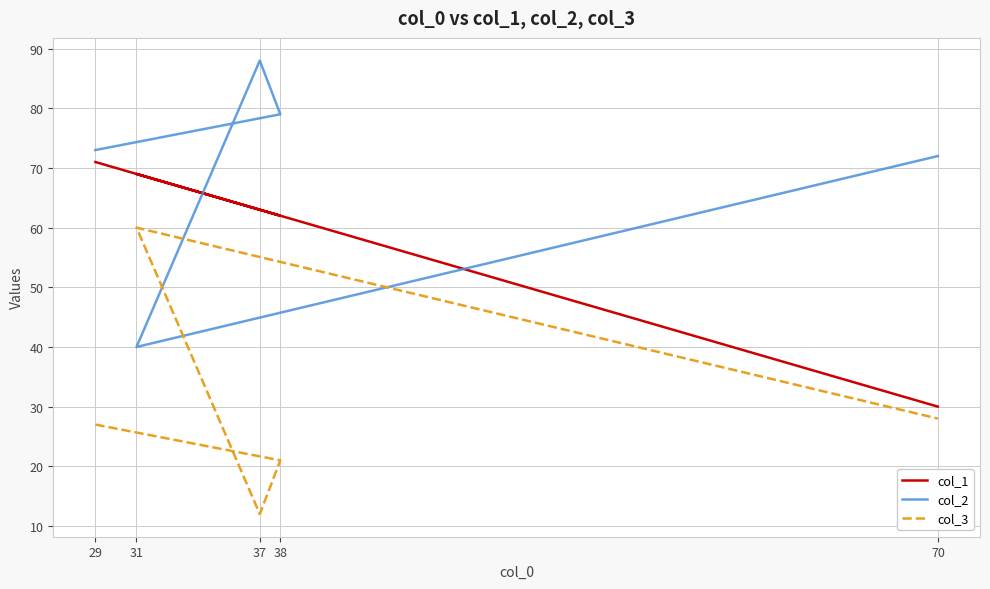

What is the approximate value of col_2 at 70?

72